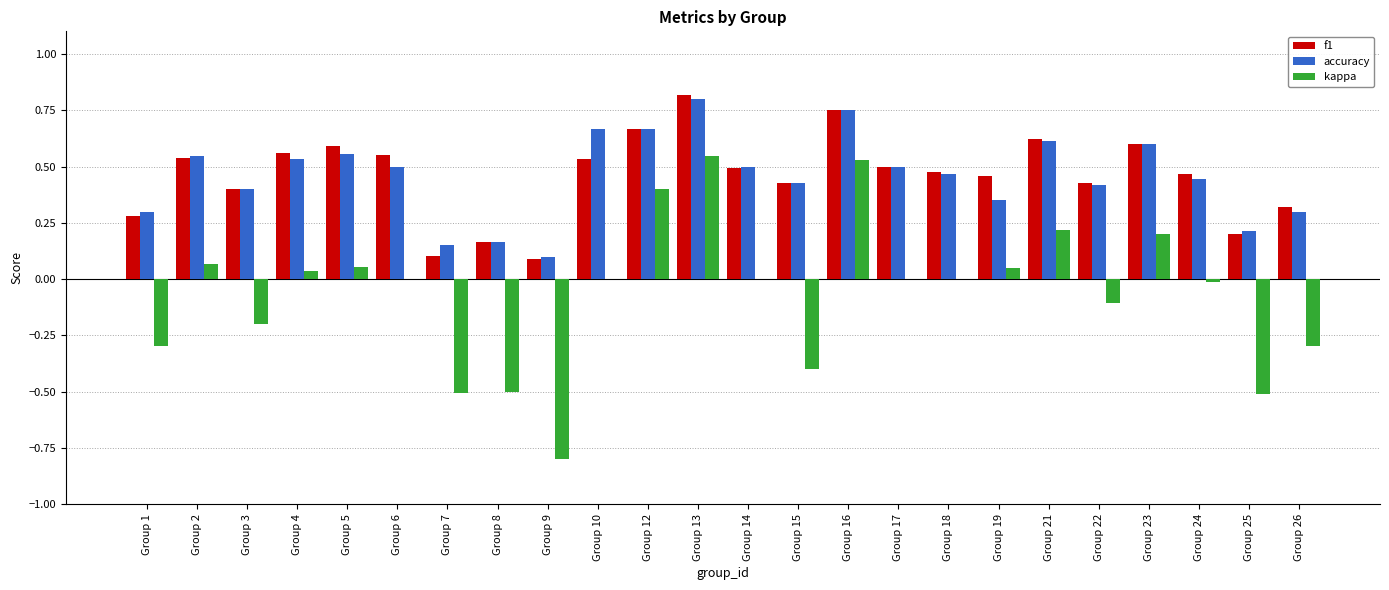

What is the total value across all series at Group 5?

1.2